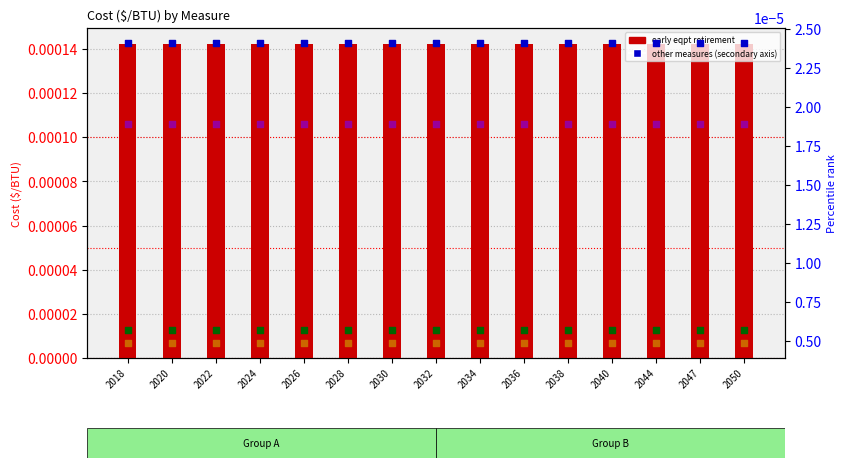

Which series has the largest total across all categories?

early eqpt retirement